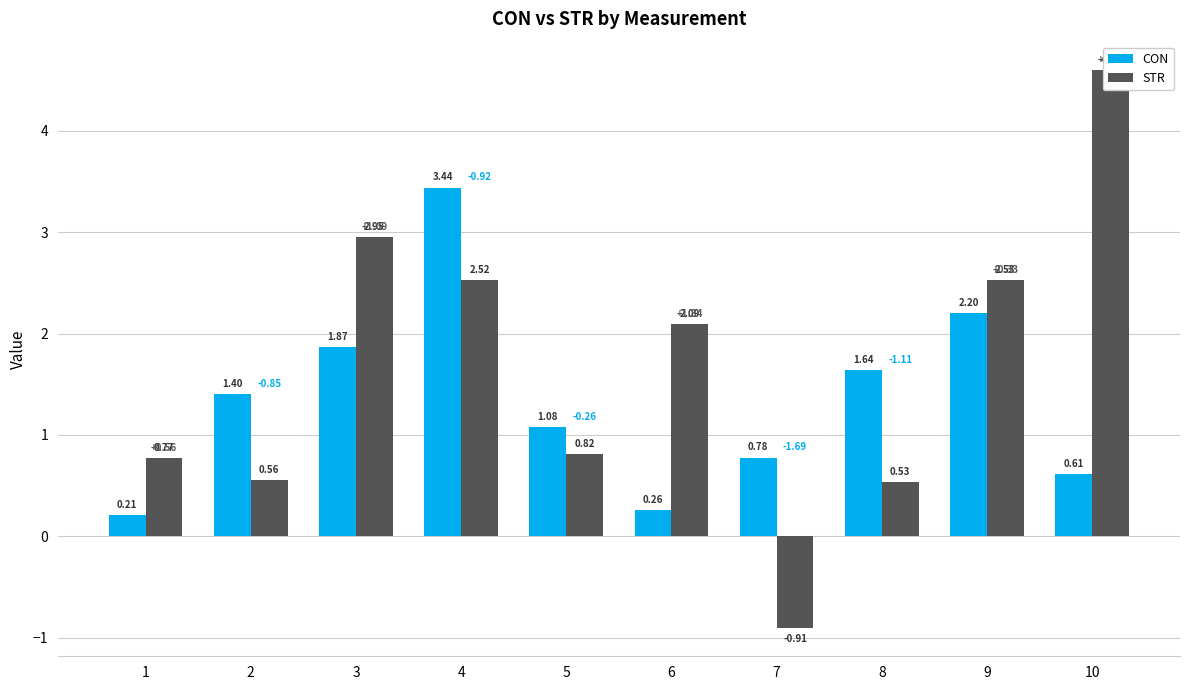

Rank the categories by STR value from highest to lowest.

10, 3, 9, 4, 6, 5, 1, 2, 8, 7